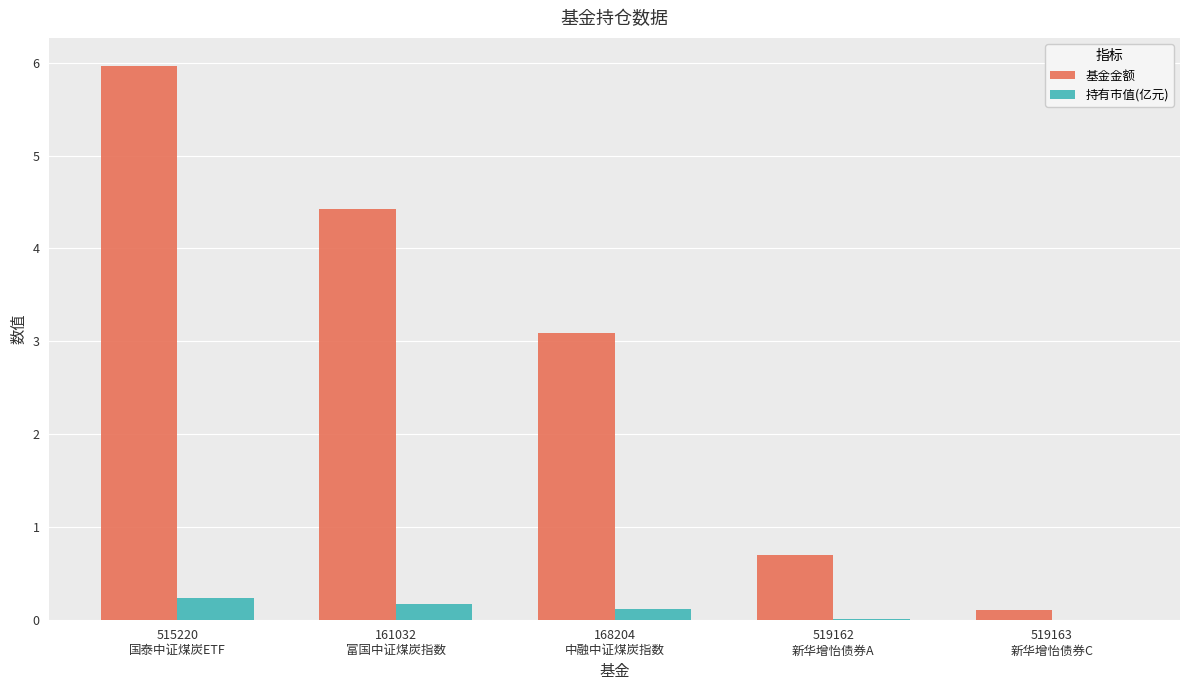

What is the sum of all 基金金额 values?

14.3